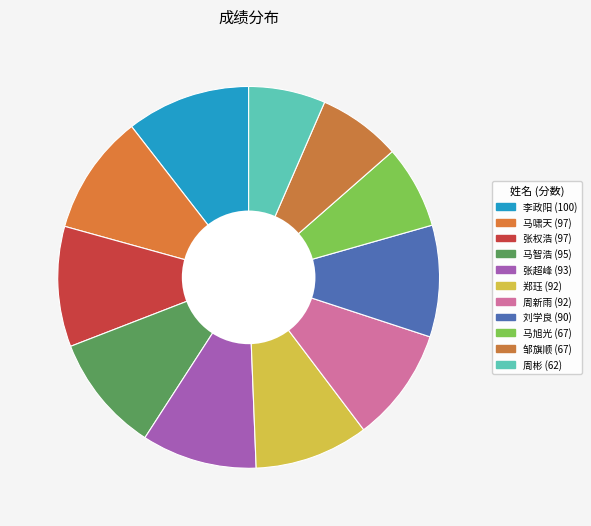

Is there a majority slice in this chart?

No